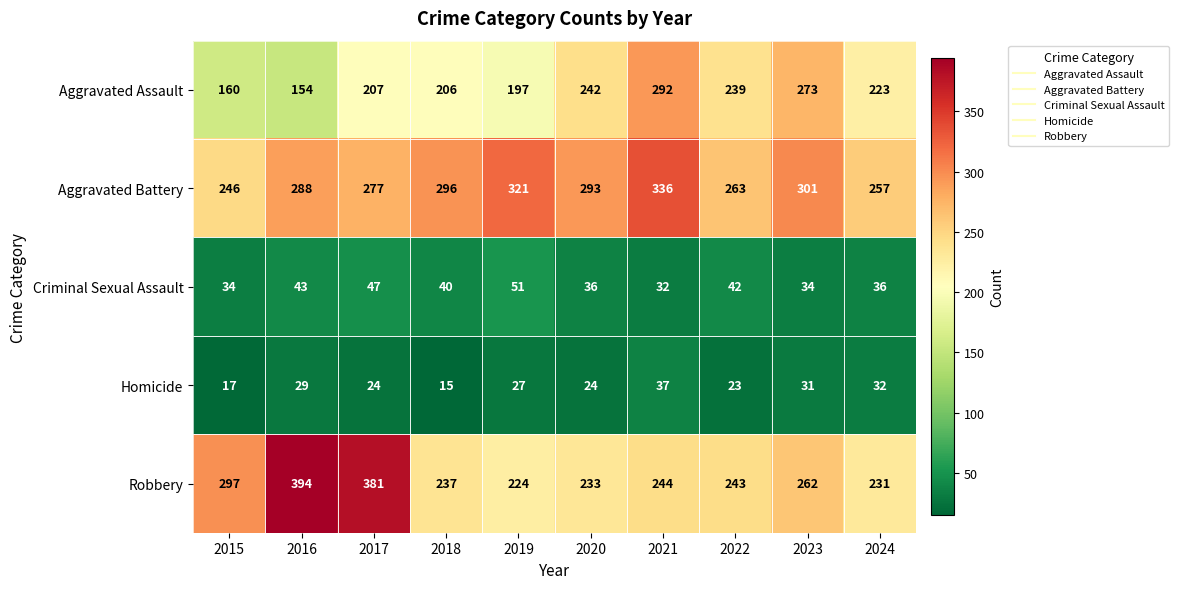

What is the difference between the maximum and second lowest values in the Aggravated Assault series?

132